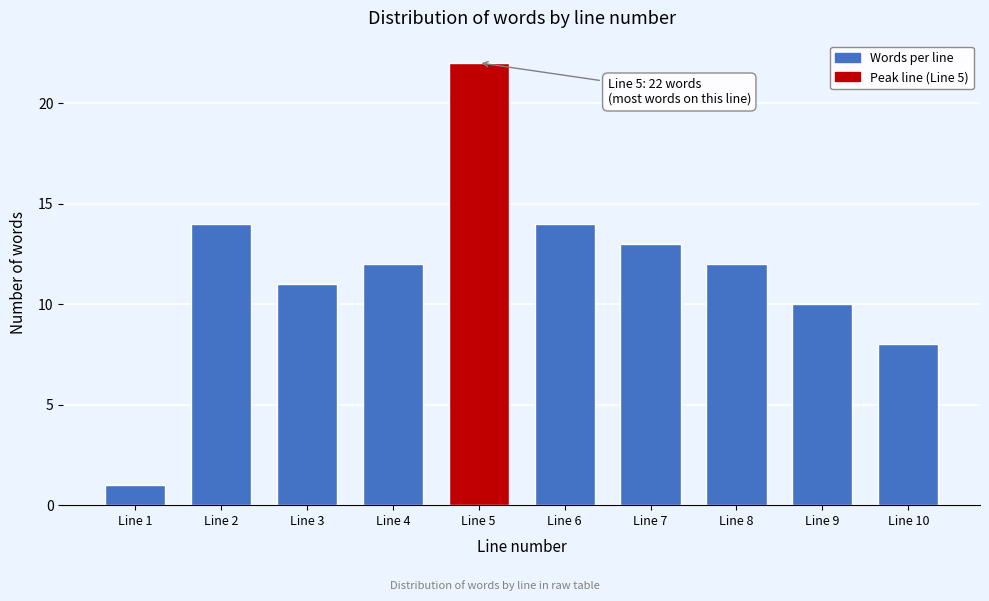

Reading left to right, extract all data points from this chart.

Line 1=1	Line 2=14	Line 3=11	Line 4=12	Line 5=22	Line 6=14	Line 7=13	Line 8=12	Line 9=10	Line 10=8